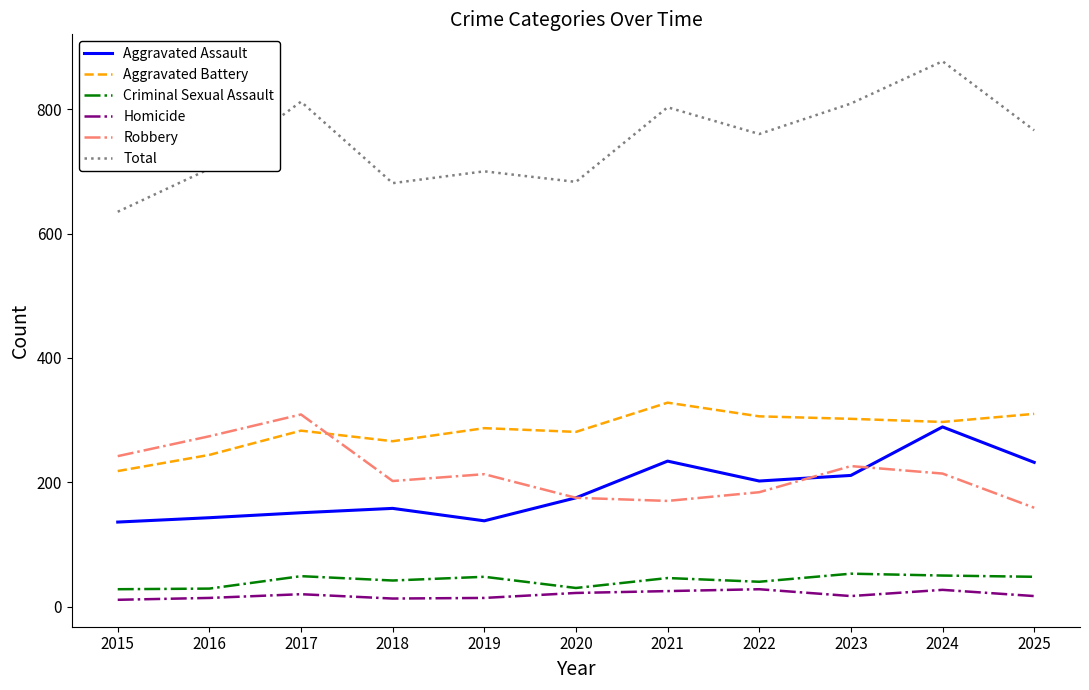

What is the minimum value for Aggravated Assault?

136